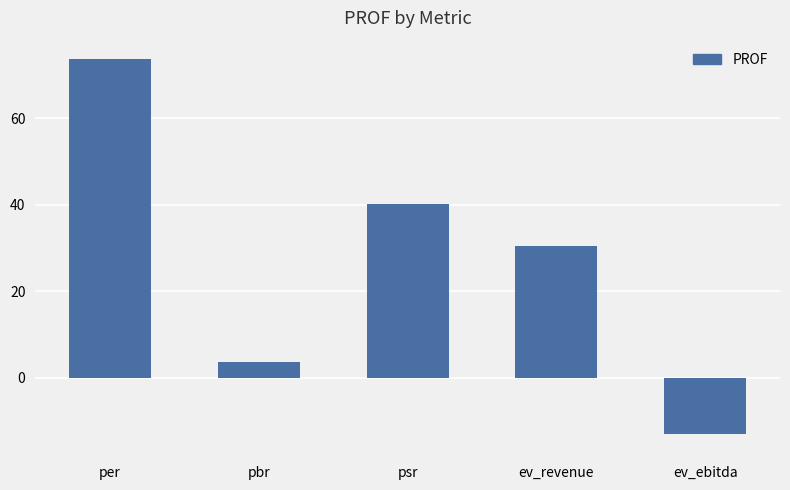

How many negative values are there?

1